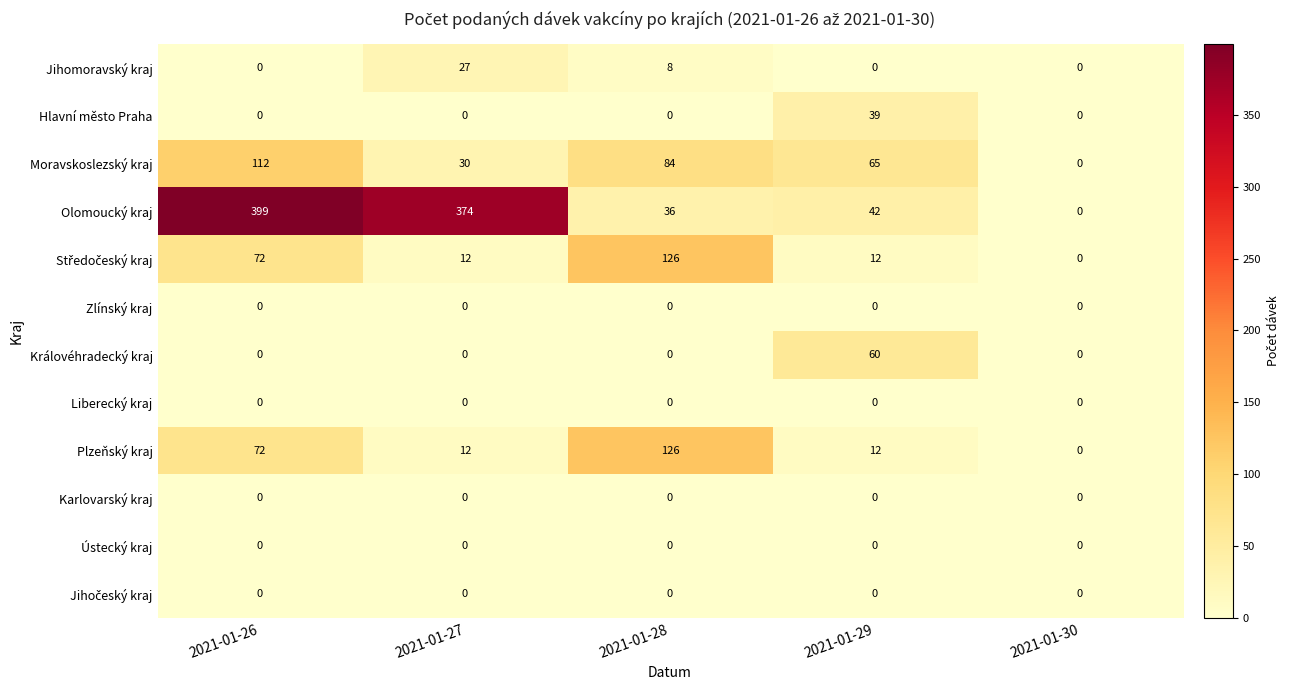

What is the spread (max minus min) of values at 2021-01-29?

65